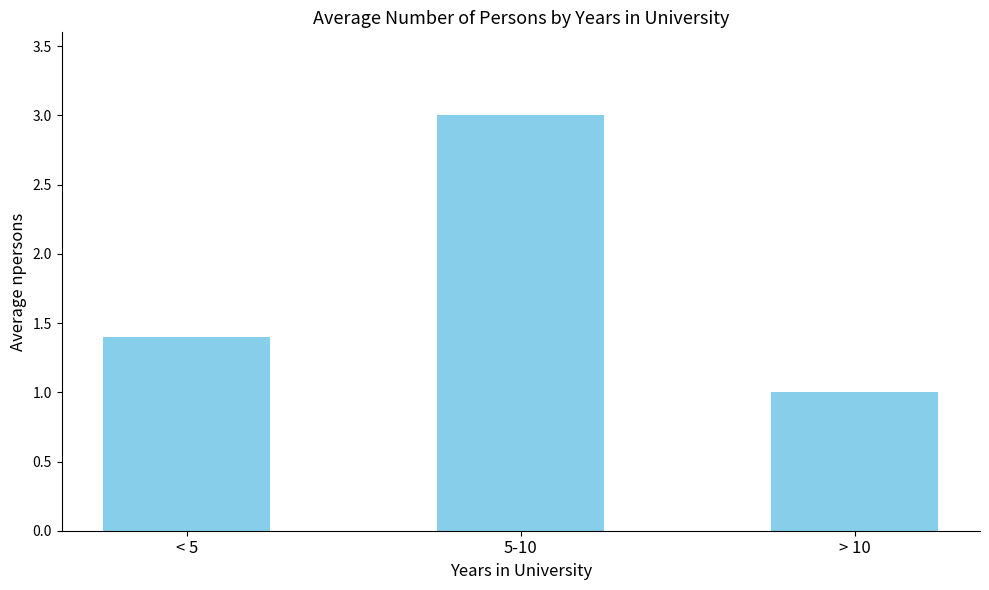

Rank the categories by value from lowest to highest.

> 10, < 5, 5-10